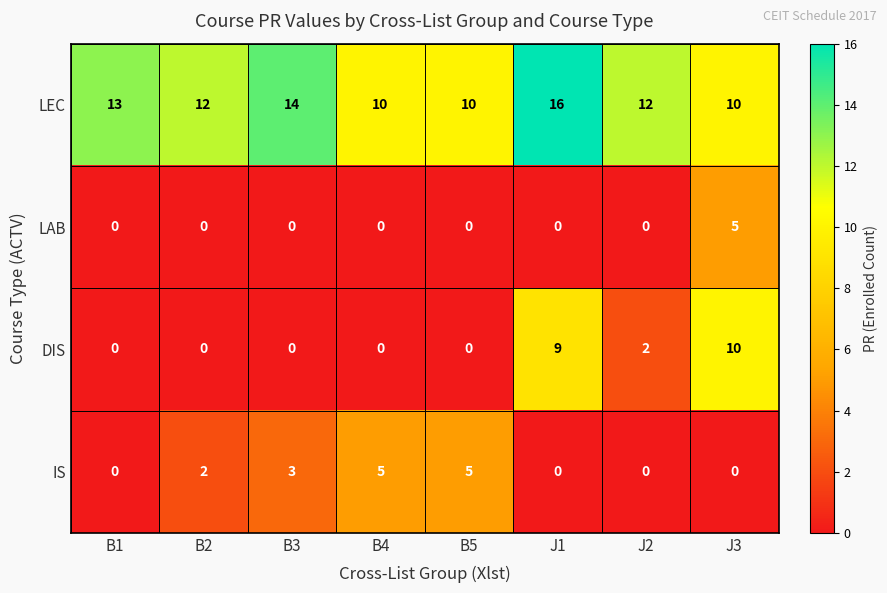

Read the IS value at B3.

3